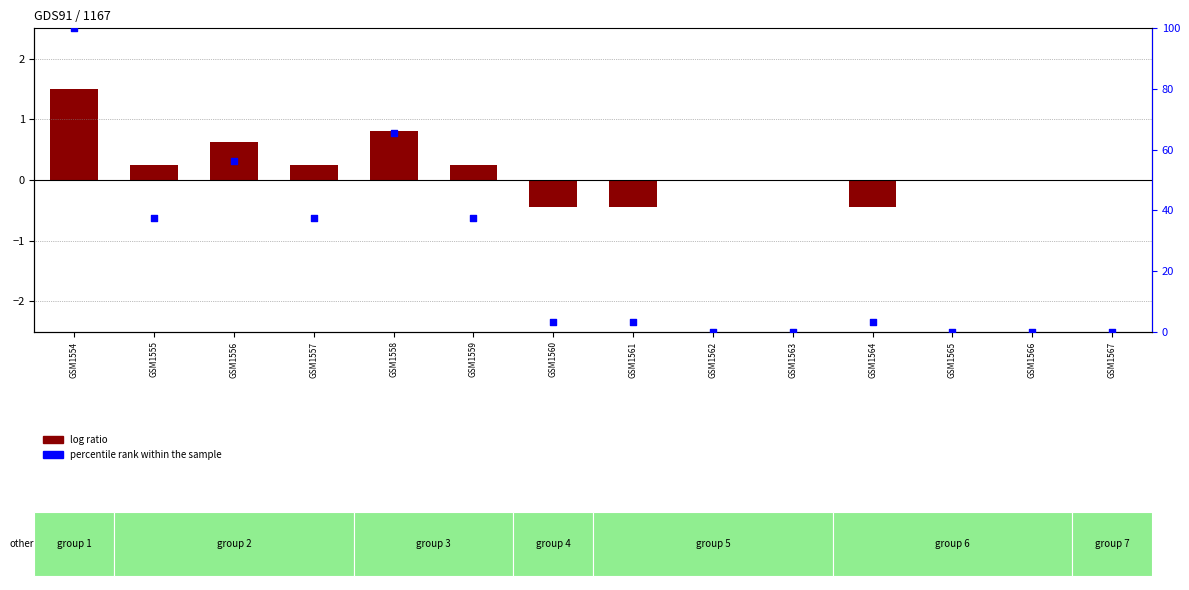

Is the value of log ratio at GSM1558 greater than the value of percentile rank within the sample at GSM1566?

Yes